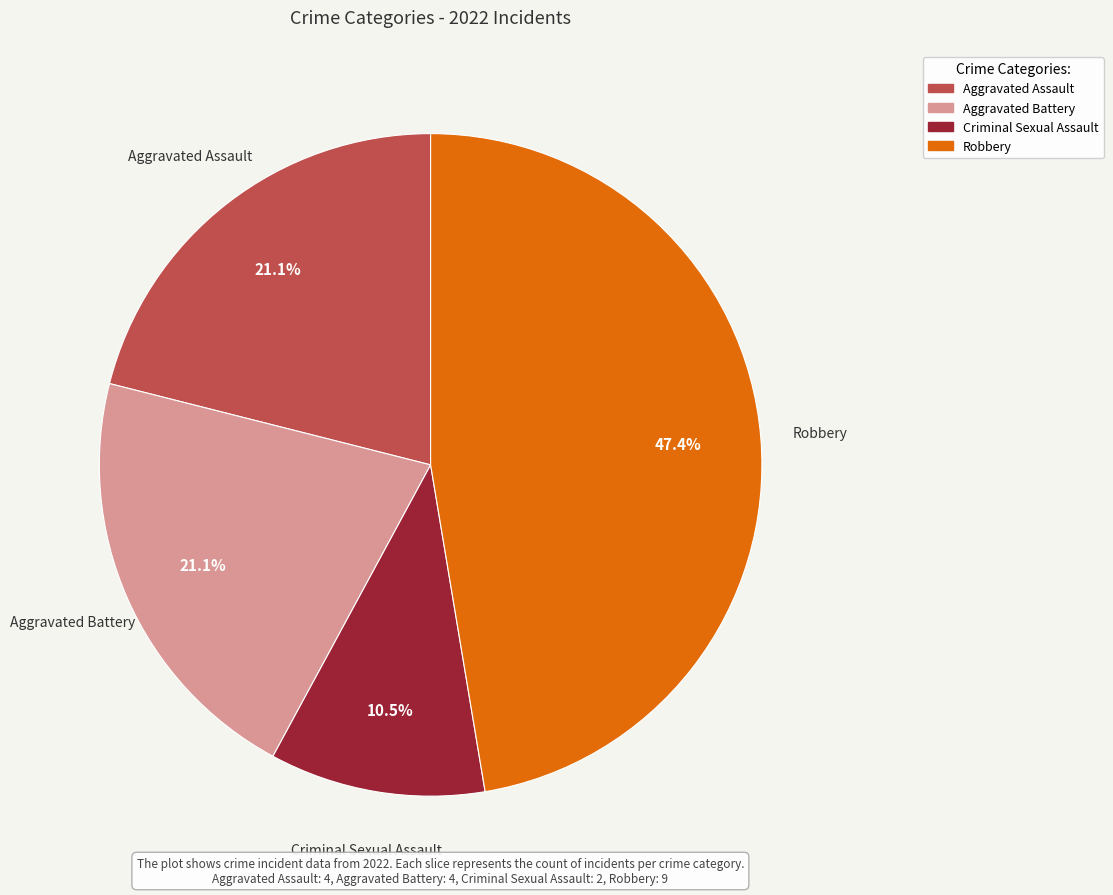

To the nearest percent, what is the average slice percentage?

25%